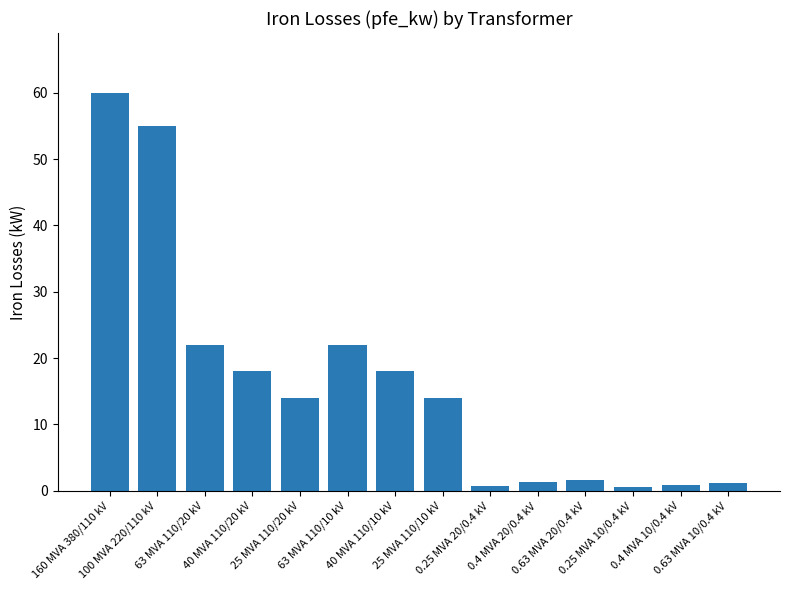

What is the difference between the maximum and second lowest values?

59.2